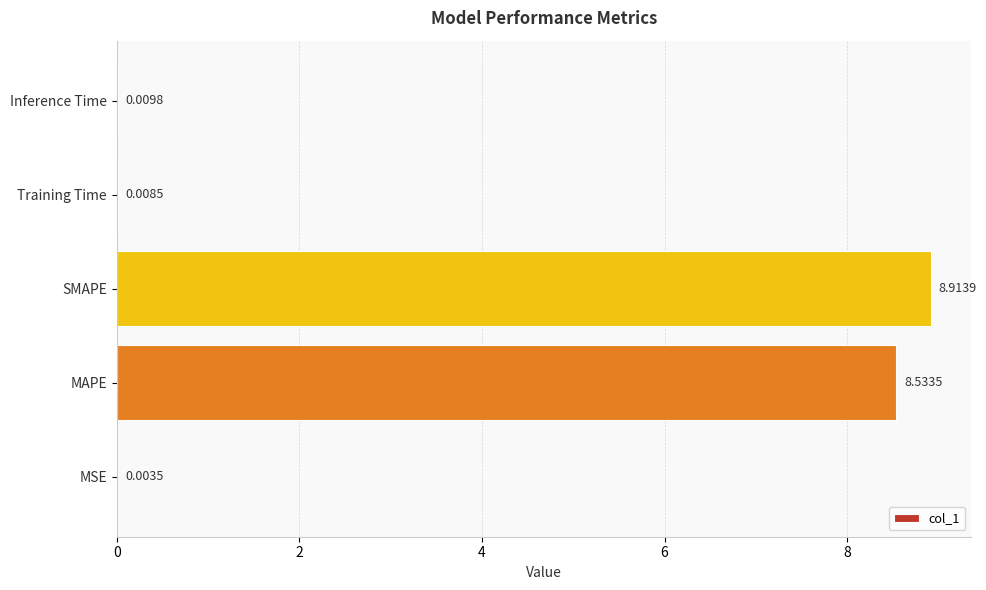

What is the sum of all values?

17.5